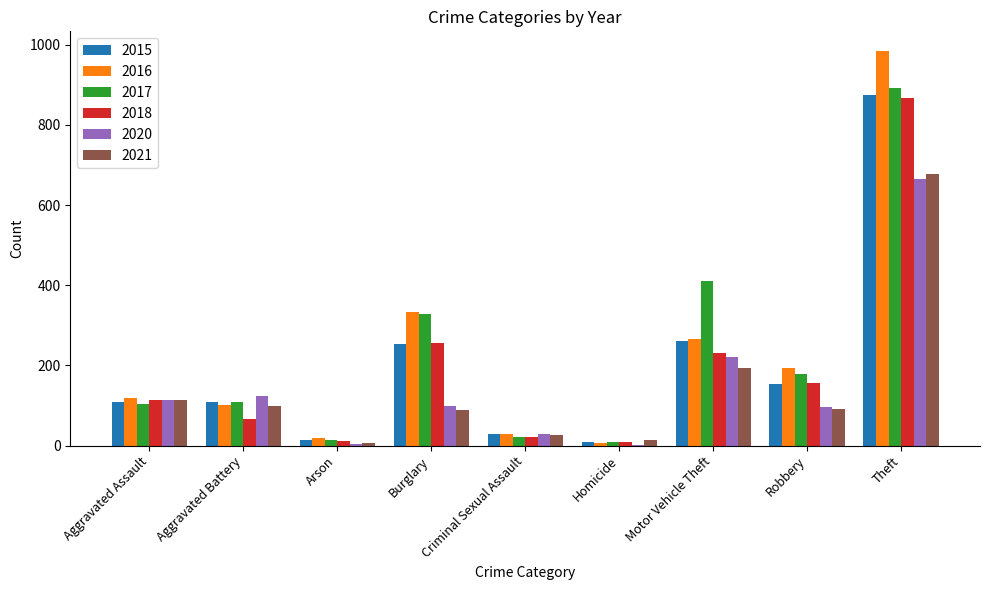

At which category is the sum across all series the highest?

Theft